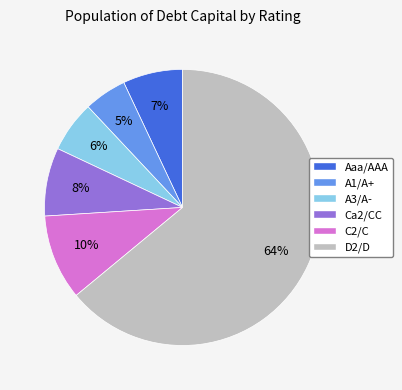

What is the majority slice?

D2/D